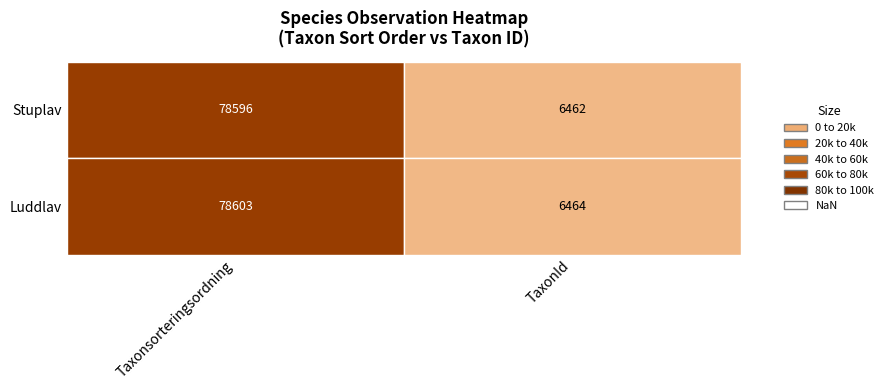

What is the minimum value shown in the chart?

6462